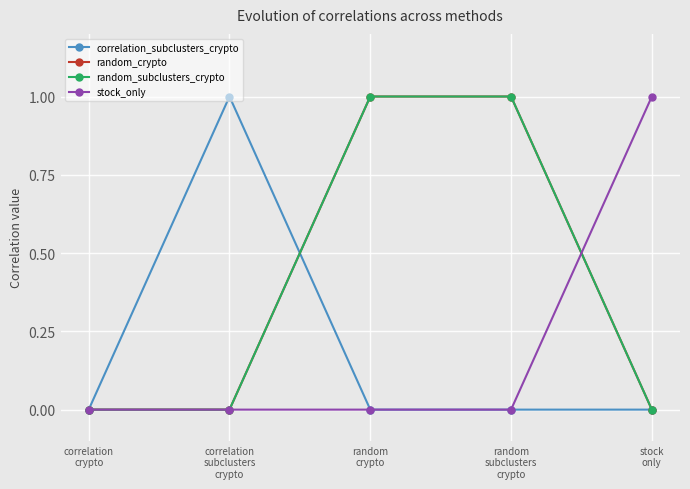

What is the difference between the stock_only values at stock
only and correlation
subclusters
crypto?

1